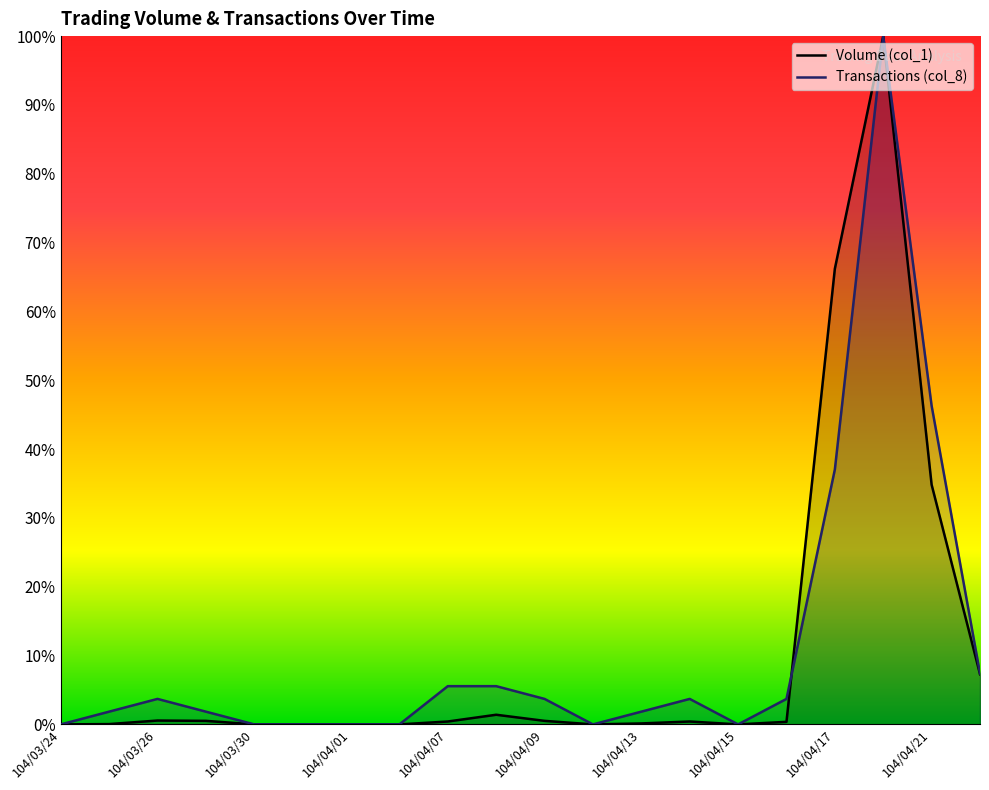

The Transactions (col_8) series shows 5.6 at 104/04/07. True or false?

True